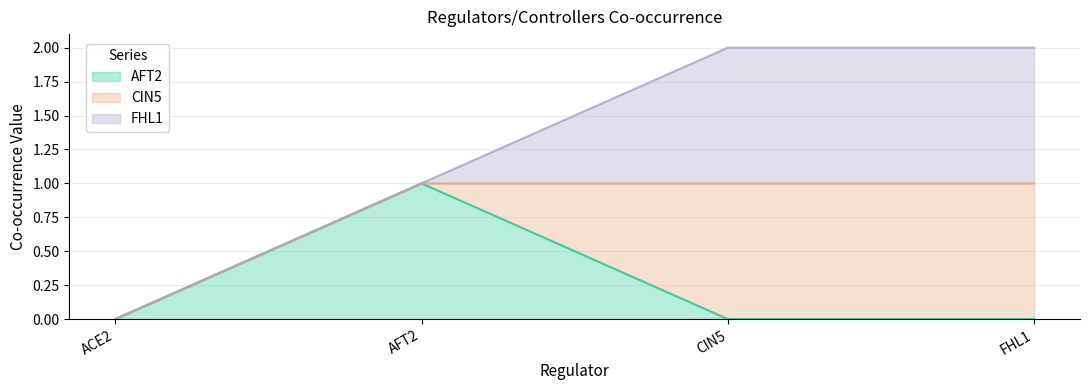

Does the chart display data point markers on the line(s)?

No